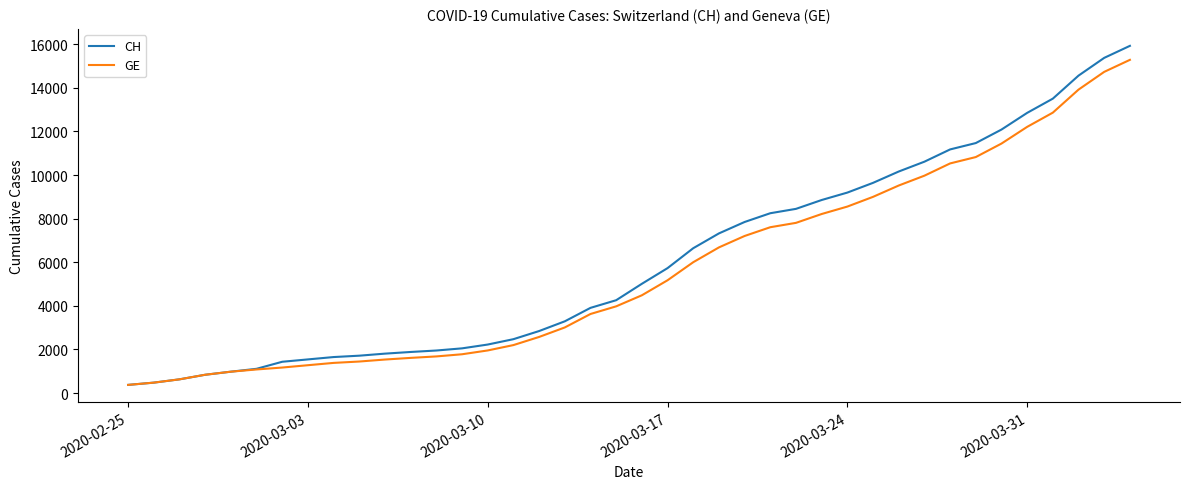

Is this an area chart (filled region under the line)?

No